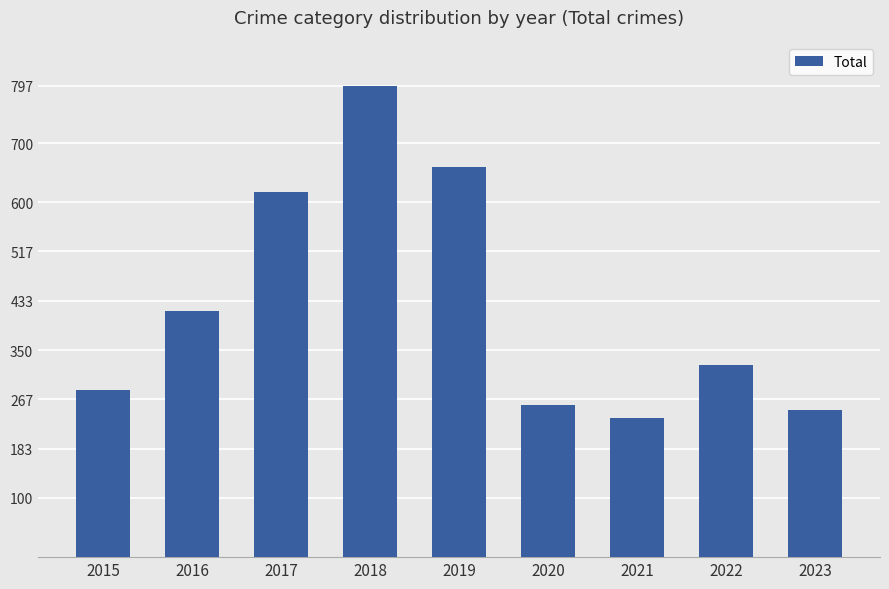

True or false: the data shows 235 at 2021.

True